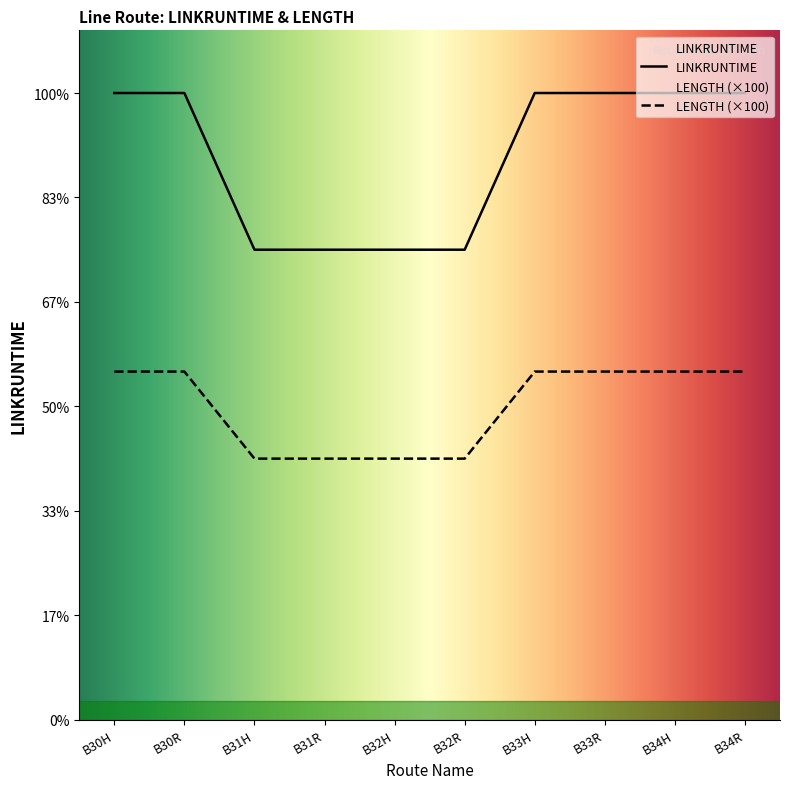

Reading left to right, transcribe all the data shown in this chart.

2880	2880	2160	2160	2160	2160	2880	2880	2880	2880